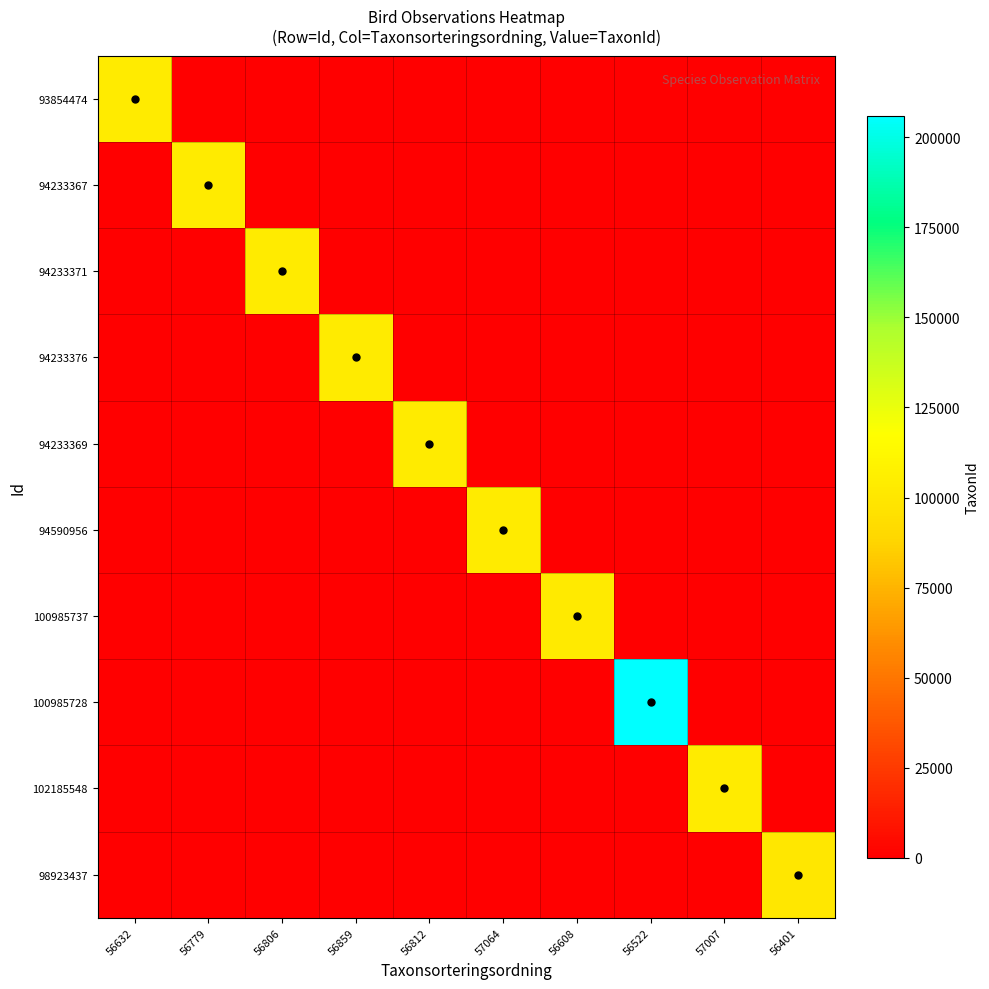

Rank the series by their maximum value, from highest to lowest.

100985728, 94590956, 102185548, 94233367, 94233376, 93854474, 94233371, 94233369, 100985737, 98923437